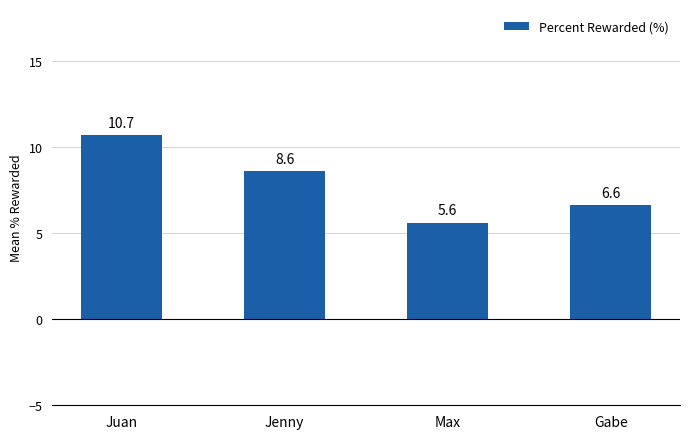

List the labels in order of value, smallest first.

Max, Gabe, Jenny, Juan